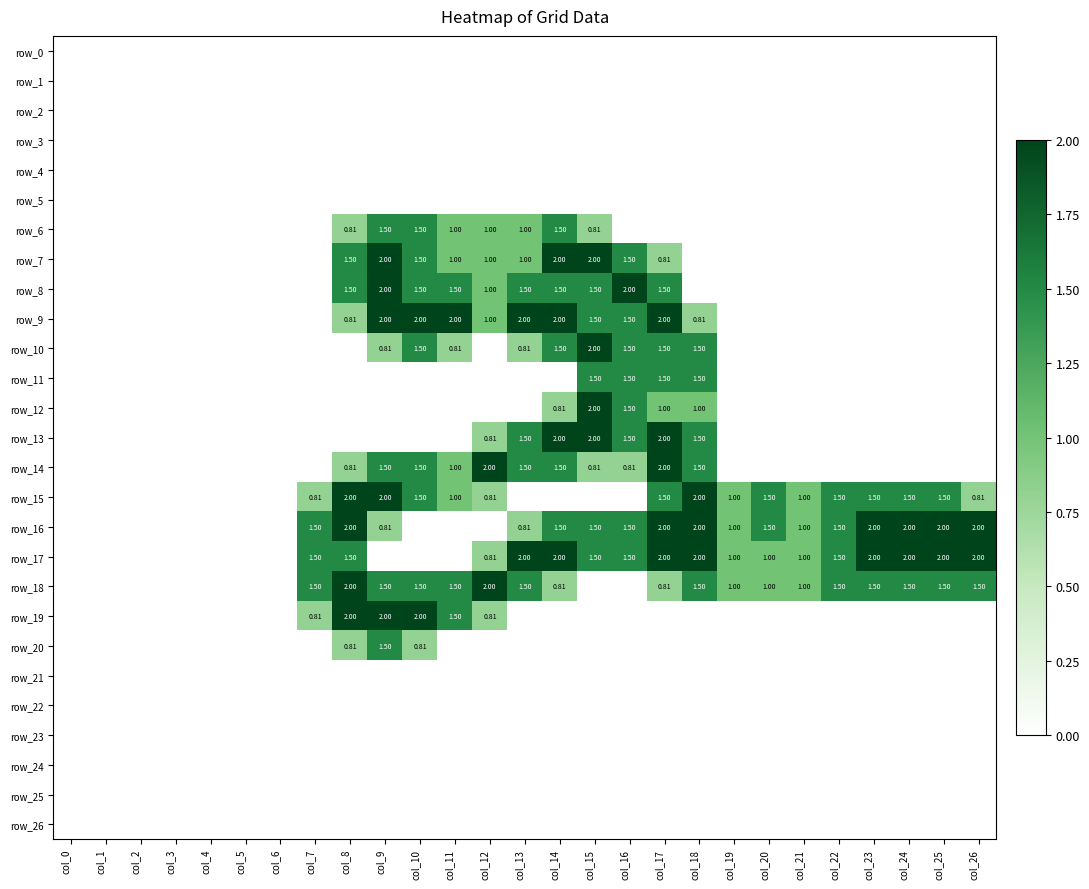

What is the total value across all series at col_26?

6.3